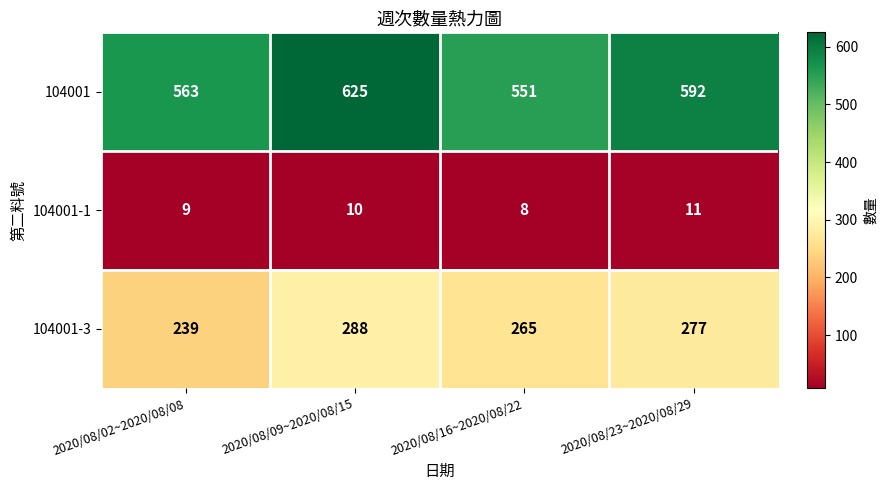

What is the difference between the second highest and second lowest values in the 104001-3 series?

12